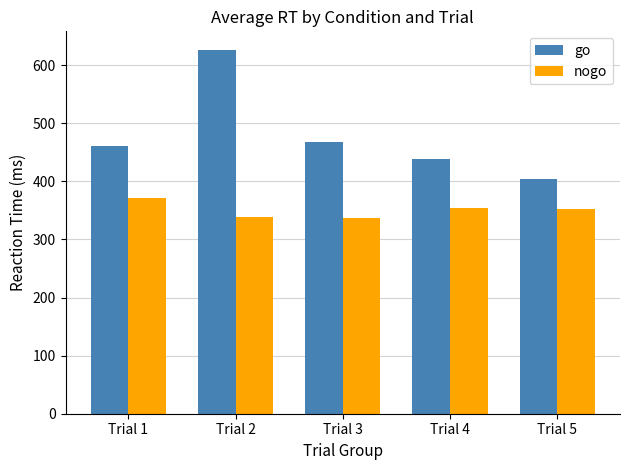

Rank the series by their maximum value, from lowest to highest.

nogo, go